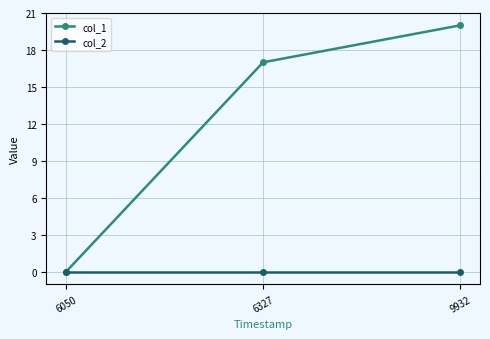

The value of col_2 at 9932 is 0. True or false?

True